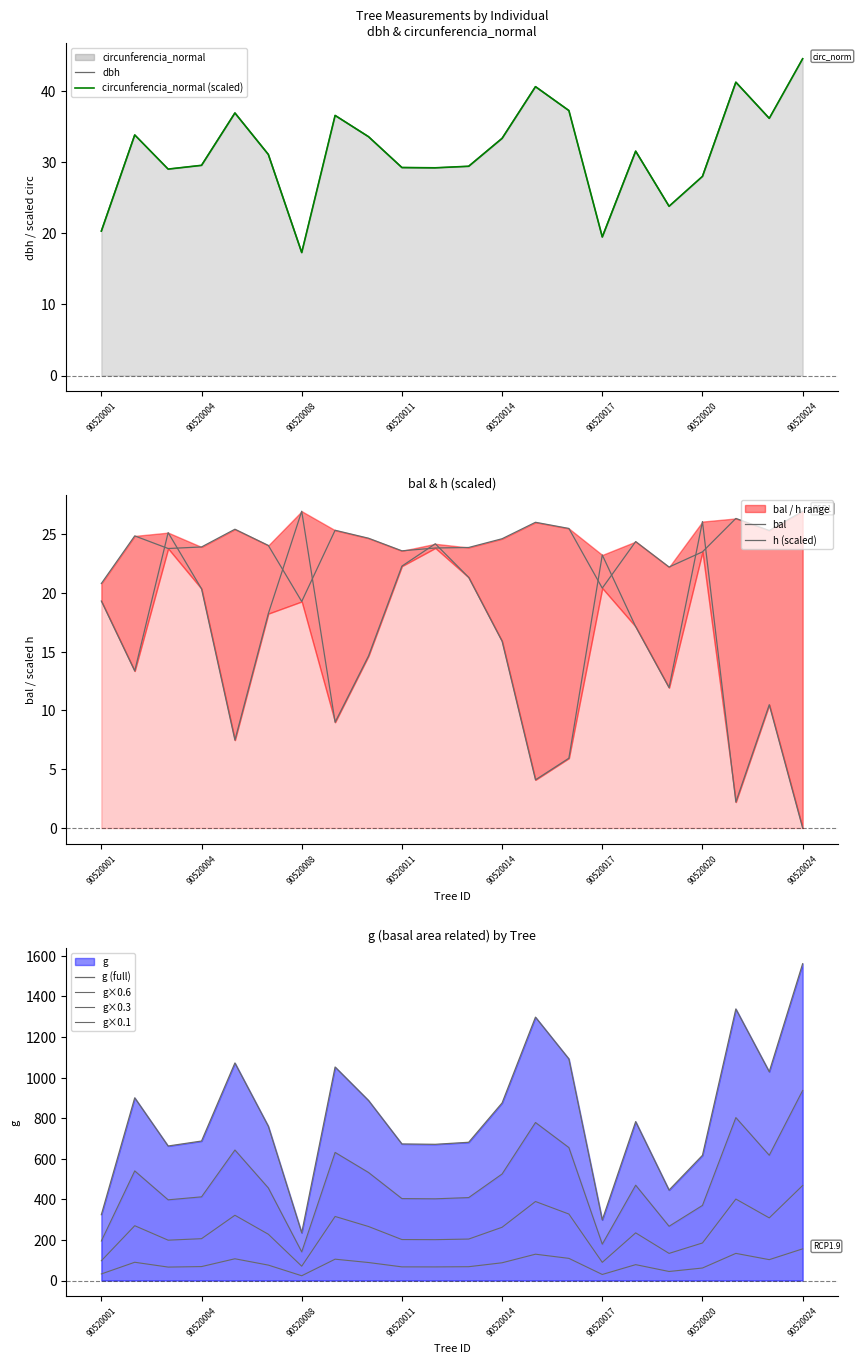

How many series are shown in this chart?

5